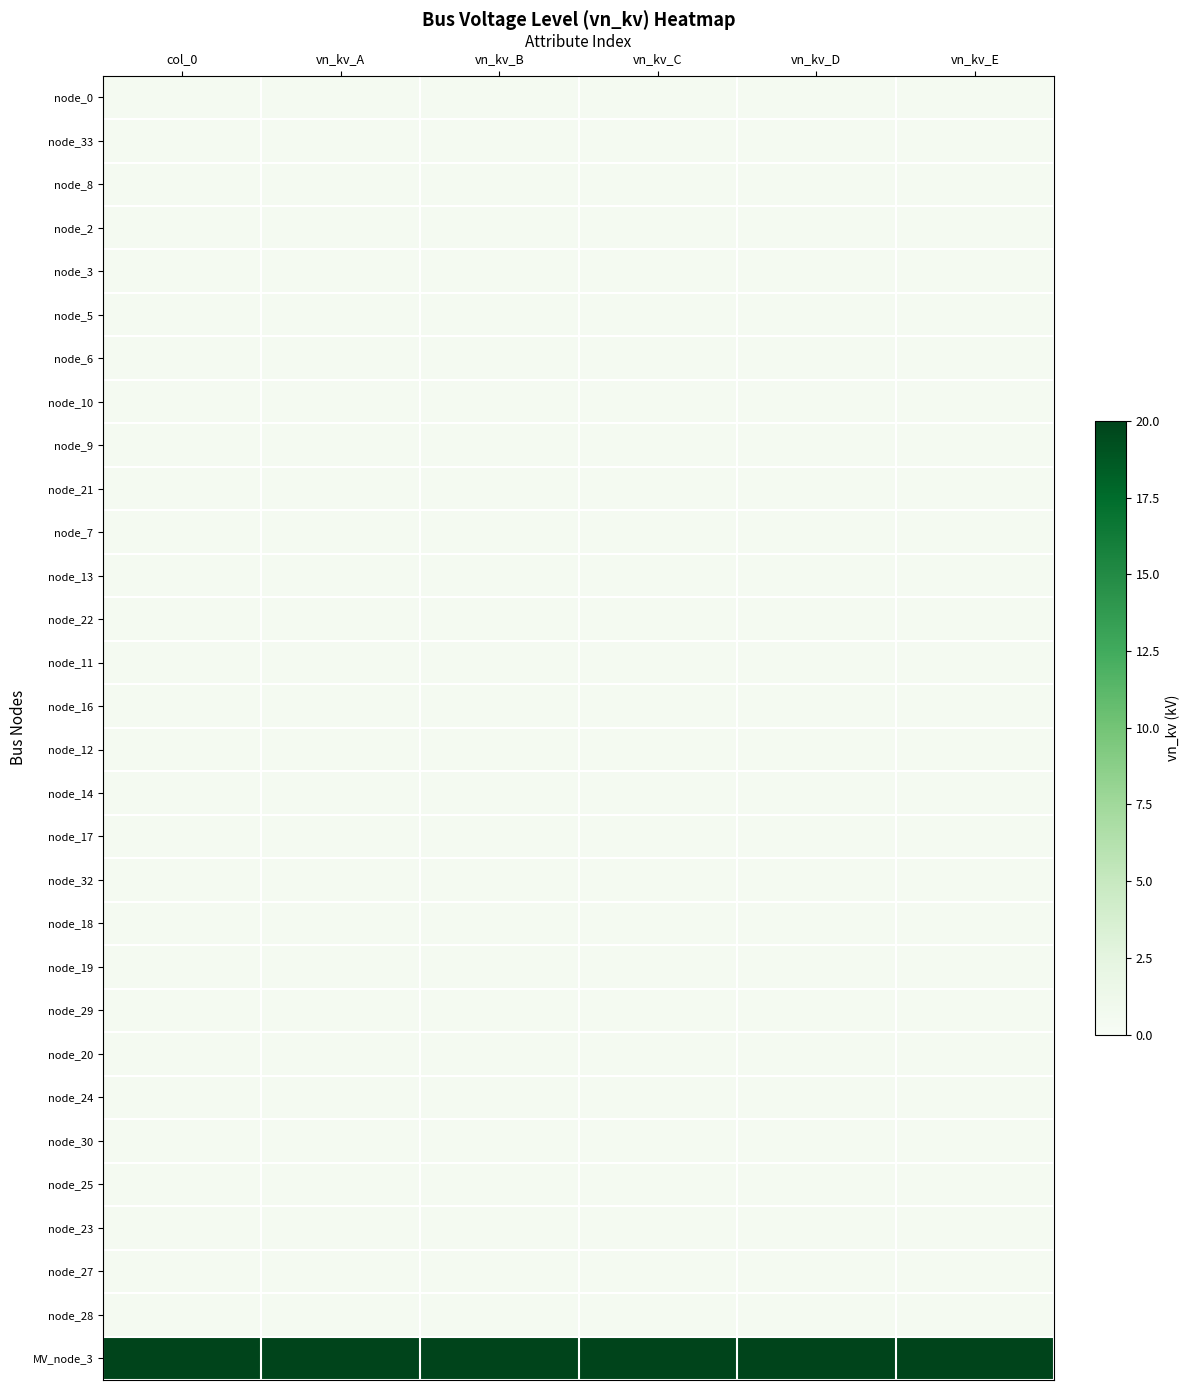

Reading right to left, transcribe all the data shown in this chart.

node_0: vn_kv_E=0.4	vn_kv_D=0.4	vn_kv_C=0.4	vn_kv_B=0.4	vn_kv_A=0.4	col_0=0.4
node_33: vn_kv_E=0.4	vn_kv_D=0.4	vn_kv_C=0.4	vn_kv_B=0.4	vn_kv_A=0.4	col_0=0.4
node_8: vn_kv_E=0.4	vn_kv_D=0.4	vn_kv_C=0.4	vn_kv_B=0.4	vn_kv_A=0.4	col_0=0.4
node_2: vn_kv_E=0.4	vn_kv_D=0.4	vn_kv_C=0.4	vn_kv_B=0.4	vn_kv_A=0.4	col_0=0.4
node_3: vn_kv_E=0.4	vn_kv_D=0.4	vn_kv_C=0.4	vn_kv_B=0.4	vn_kv_A=0.4	col_0=0.4
node_5: vn_kv_E=0.4	vn_kv_D=0.4	vn_kv_C=0.4	vn_kv_B=0.4	vn_kv_A=0.4	col_0=0.4
node_6: vn_kv_E=0.4	vn_kv_D=0.4	vn_kv_C=0.4	vn_kv_B=0.4	vn_kv_A=0.4	col_0=0.4
node_10: vn_kv_E=0.4	vn_kv_D=0.4	vn_kv_C=0.4	vn_kv_B=0.4	vn_kv_A=0.4	col_0=0.4
node_9: vn_kv_E=0.4	vn_kv_D=0.4	vn_kv_C=0.4	vn_kv_B=0.4	vn_kv_A=0.4	col_0=0.4
node_21: vn_kv_E=0.4	vn_kv_D=0.4	vn_kv_C=0.4	vn_kv_B=0.4	vn_kv_A=0.4	col_0=0.4
node_7: vn_kv_E=0.4	vn_kv_D=0.4	vn_kv_C=0.4	vn_kv_B=0.4	vn_kv_A=0.4	col_0=0.4
node_13: vn_kv_E=0.4	vn_kv_D=0.4	vn_kv_C=0.4	vn_kv_B=0.4	vn_kv_A=0.4	col_0=0.4
node_22: vn_kv_E=0.4	vn_kv_D=0.4	vn_kv_C=0.4	vn_kv_B=0.4	vn_kv_A=0.4	col_0=0.4
node_11: vn_kv_E=0.4	vn_kv_D=0.4	vn_kv_C=0.4	vn_kv_B=0.4	vn_kv_A=0.4	col_0=0.4
node_16: vn_kv_E=0.4	vn_kv_D=0.4	vn_kv_C=0.4	vn_kv_B=0.4	vn_kv_A=0.4	col_0=0.4
node_12: vn_kv_E=0.4	vn_kv_D=0.4	vn_kv_C=0.4	vn_kv_B=0.4	vn_kv_A=0.4	col_0=0.4
node_14: vn_kv_E=0.4	vn_kv_D=0.4	vn_kv_C=0.4	vn_kv_B=0.4	vn_kv_A=0.4	col_0=0.4
node_17: vn_kv_E=0.4	vn_kv_D=0.4	vn_kv_C=0.4	vn_kv_B=0.4	vn_kv_A=0.4	col_0=0.4
node_32: vn_kv_E=0.4	vn_kv_D=0.4	vn_kv_C=0.4	vn_kv_B=0.4	vn_kv_A=0.4	col_0=0.4
node_18: vn_kv_E=0.4	vn_kv_D=0.4	vn_kv_C=0.4	vn_kv_B=0.4	vn_kv_A=0.4	col_0=0.4
node_19: vn_kv_E=0.4	vn_kv_D=0.4	vn_kv_C=0.4	vn_kv_B=0.4	vn_kv_A=0.4	col_0=0.4
node_29: vn_kv_E=0.4	vn_kv_D=0.4	vn_kv_C=0.4	vn_kv_B=0.4	vn_kv_A=0.4	col_0=0.4
node_20: vn_kv_E=0.4	vn_kv_D=0.4	vn_kv_C=0.4	vn_kv_B=0.4	vn_kv_A=0.4	col_0=0.4
node_24: vn_kv_E=0.4	vn_kv_D=0.4	vn_kv_C=0.4	vn_kv_B=0.4	vn_kv_A=0.4	col_0=0.4
node_30: vn_kv_E=0.4	vn_kv_D=0.4	vn_kv_C=0.4	vn_kv_B=0.4	vn_kv_A=0.4	col_0=0.4
node_25: vn_kv_E=0.4	vn_kv_D=0.4	vn_kv_C=0.4	vn_kv_B=0.4	vn_kv_A=0.4	col_0=0.4
node_23: vn_kv_E=0.4	vn_kv_D=0.4	vn_kv_C=0.4	vn_kv_B=0.4	vn_kv_A=0.4	col_0=0.4
node_27: vn_kv_E=0.4	vn_kv_D=0.4	vn_kv_C=0.4	vn_kv_B=0.4	vn_kv_A=0.4	col_0=0.4
node_28: vn_kv_E=0.4	vn_kv_D=0.4	vn_kv_C=0.4	vn_kv_B=0.4	vn_kv_A=0.4	col_0=0.4
MV_node_3: vn_kv_E=20.0	vn_kv_D=20.0	vn_kv_C=20.0	vn_kv_B=20.0	vn_kv_A=20.0	col_0=20.0